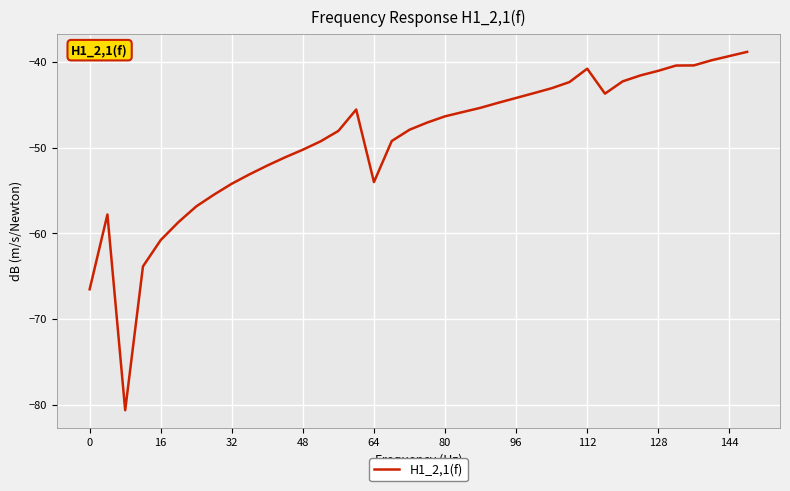

True or false: there are more than 0 points higher than both neighbors.

True